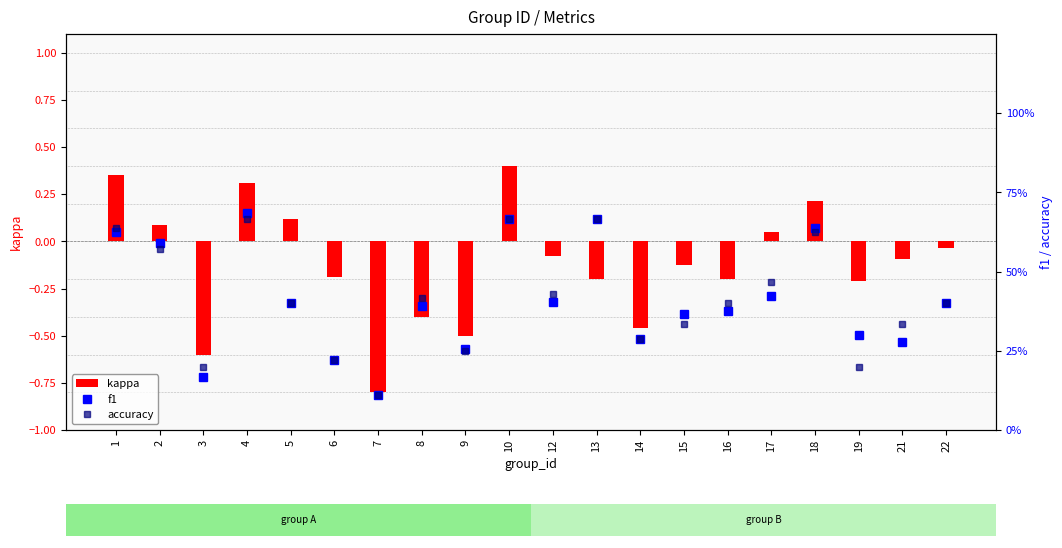

What are all the series names shown in the legend?

kappa, f1, accuracy